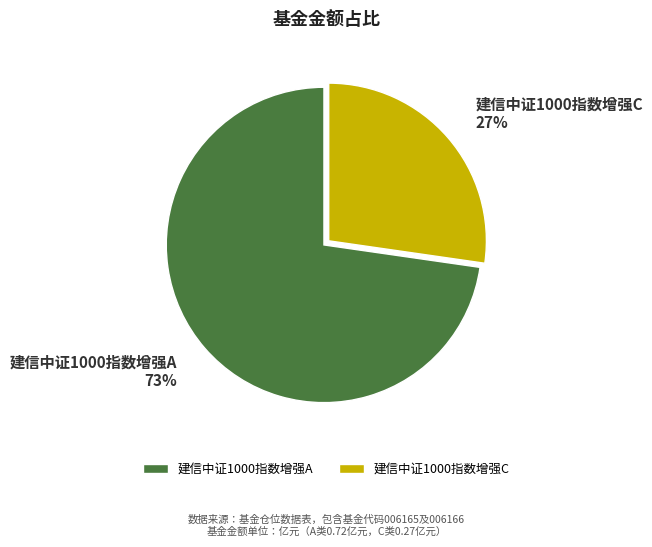

Do 建信中证1000指数增强A and 建信中证1000指数增强C together represent more than half of the pie?

Yes